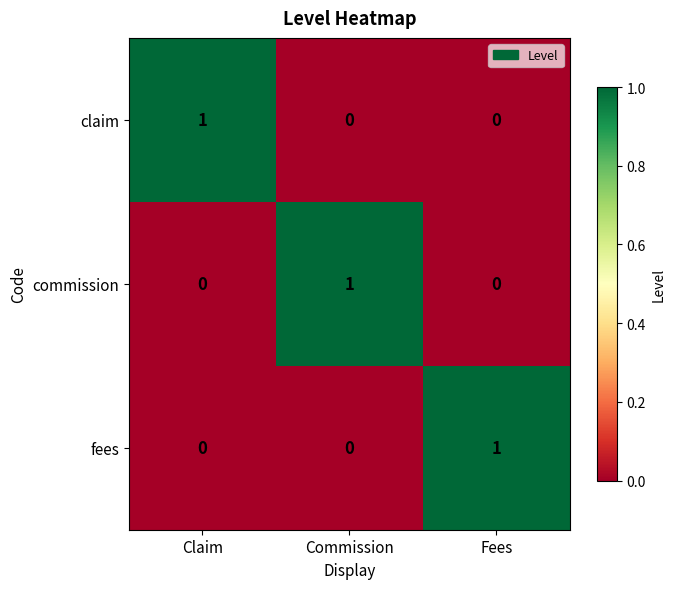

How many values in commission are above zero?

1